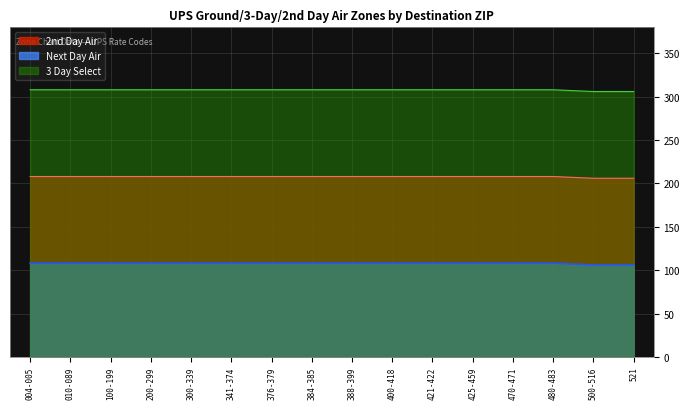

What is the highest value of the 3 Day Select series?

308